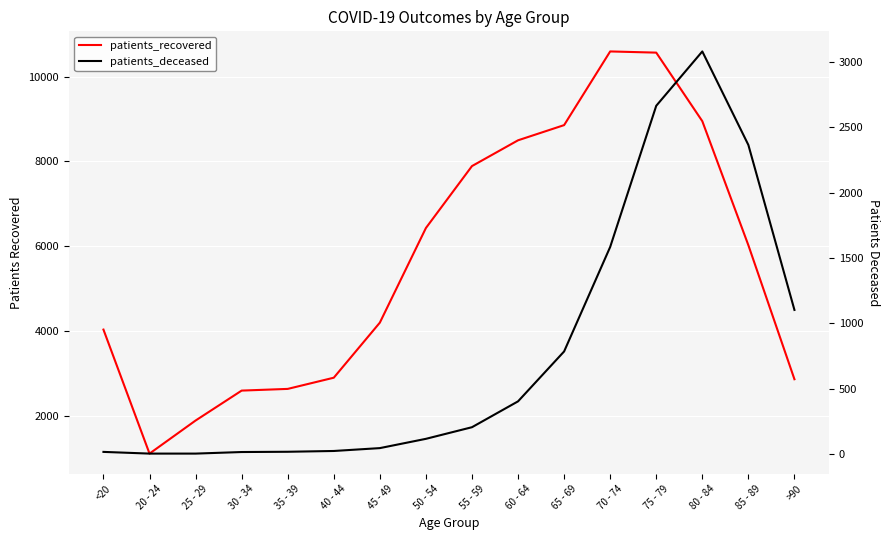

The value of patients_deceased at 70 - 74 is 1585. True or false?

True